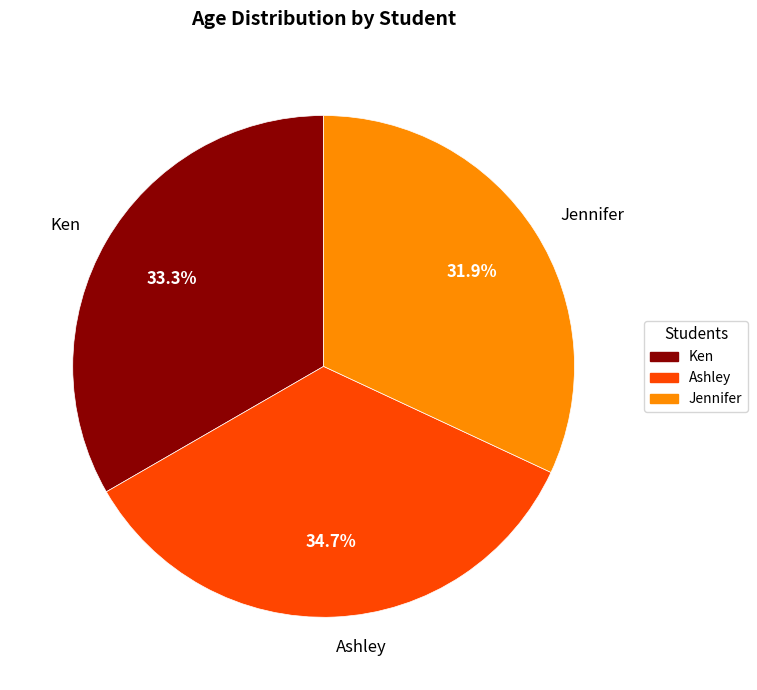

How many slices are in this pie chart?

3